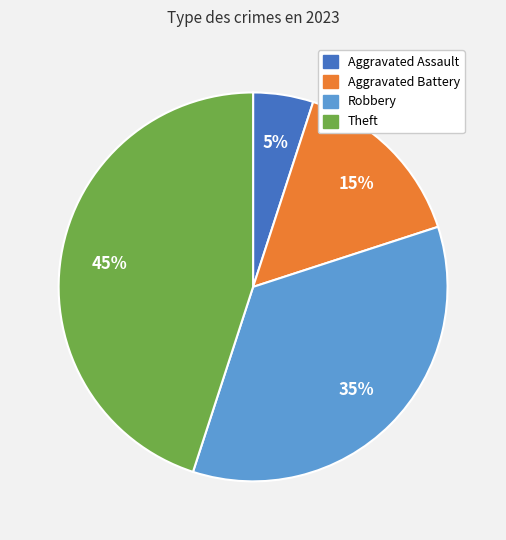

Approximately how many times larger is the value at Theft compared to Aggravated Battery?

3.0